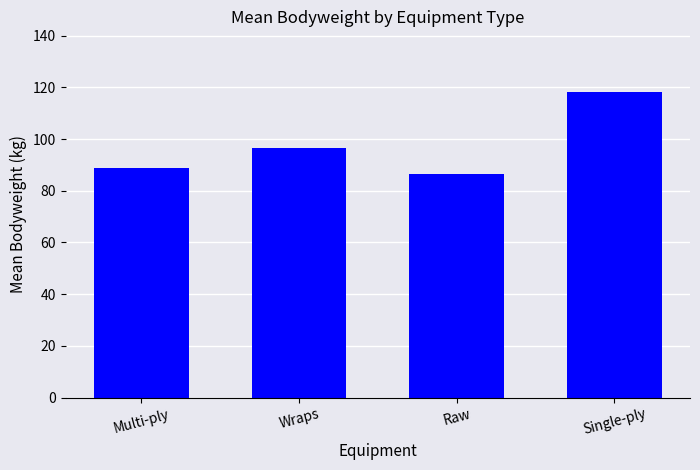

Where does the data first go above 96?

Wraps